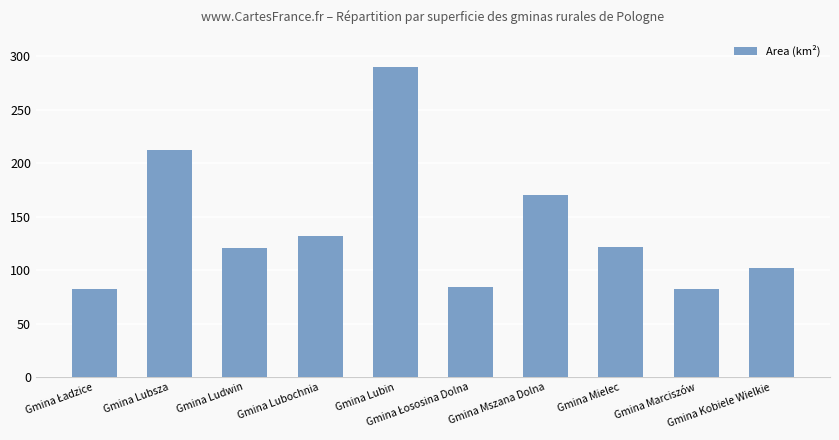

What is the difference between the maximum and minimum values?

208.2